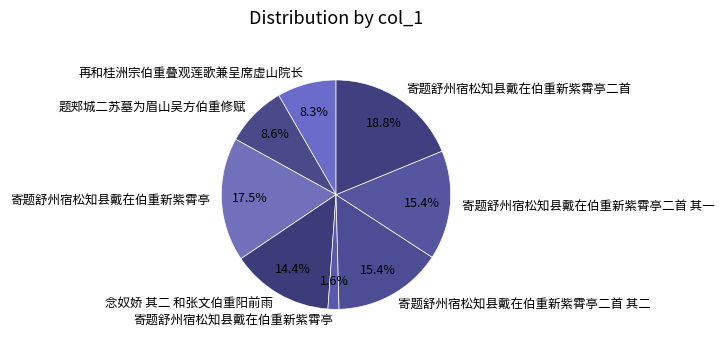

Is there a majority slice in this chart?

No